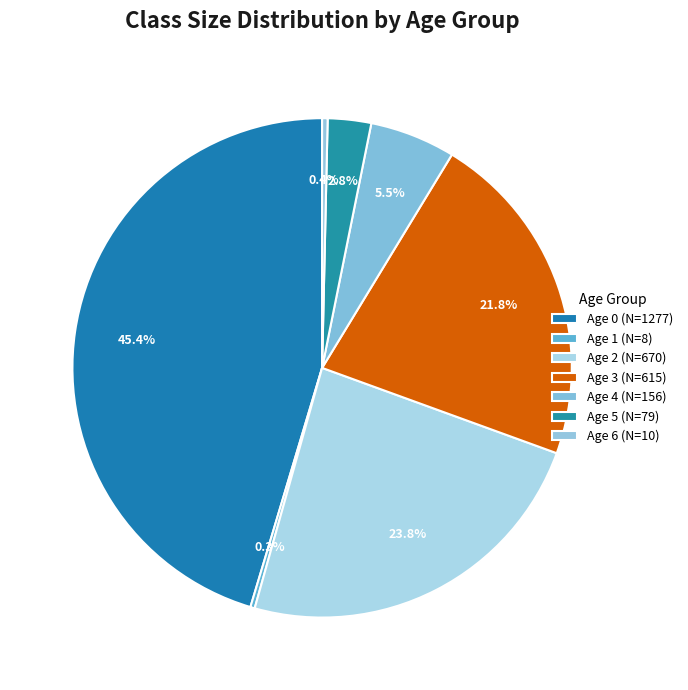

Between Age 6 and Age 1, which is larger?

Age 6